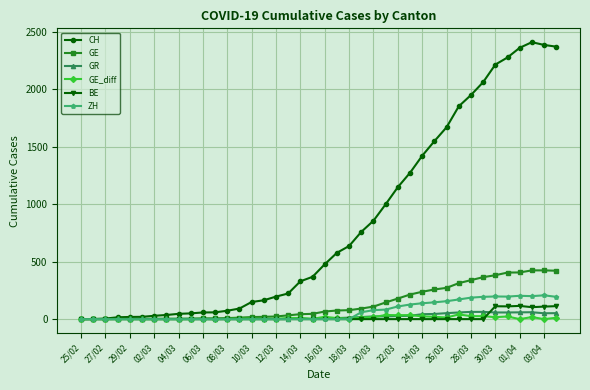

What is the greatest value displayed?

2409